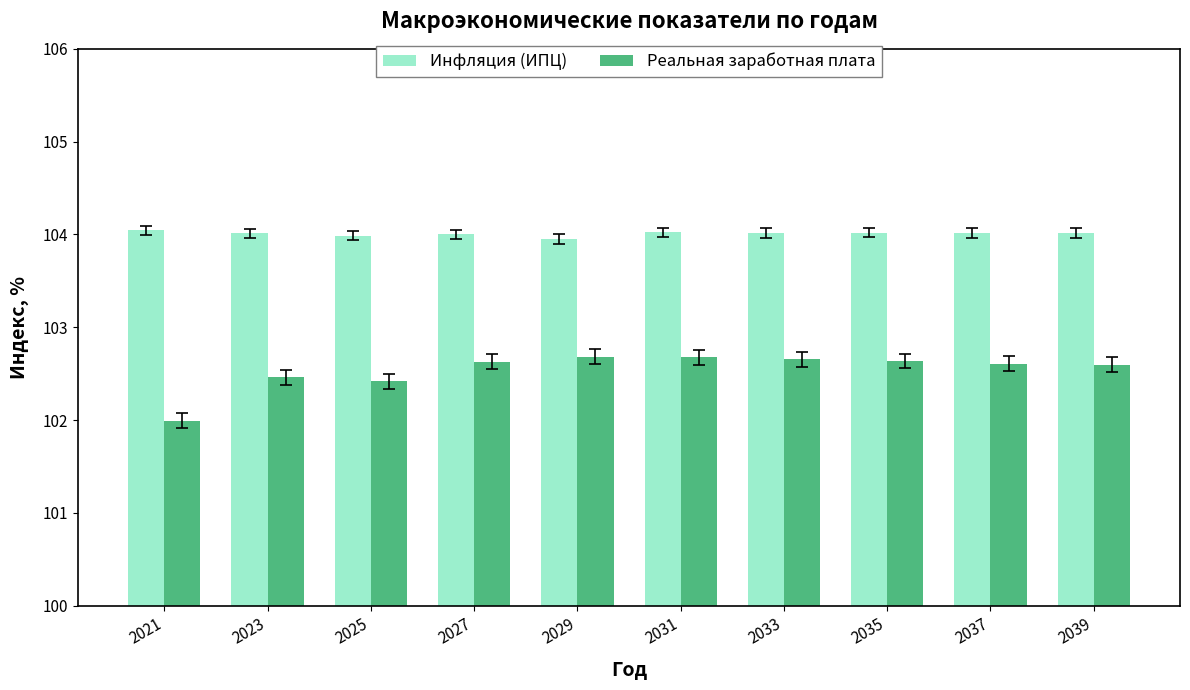

Are the bars horizontal?

No